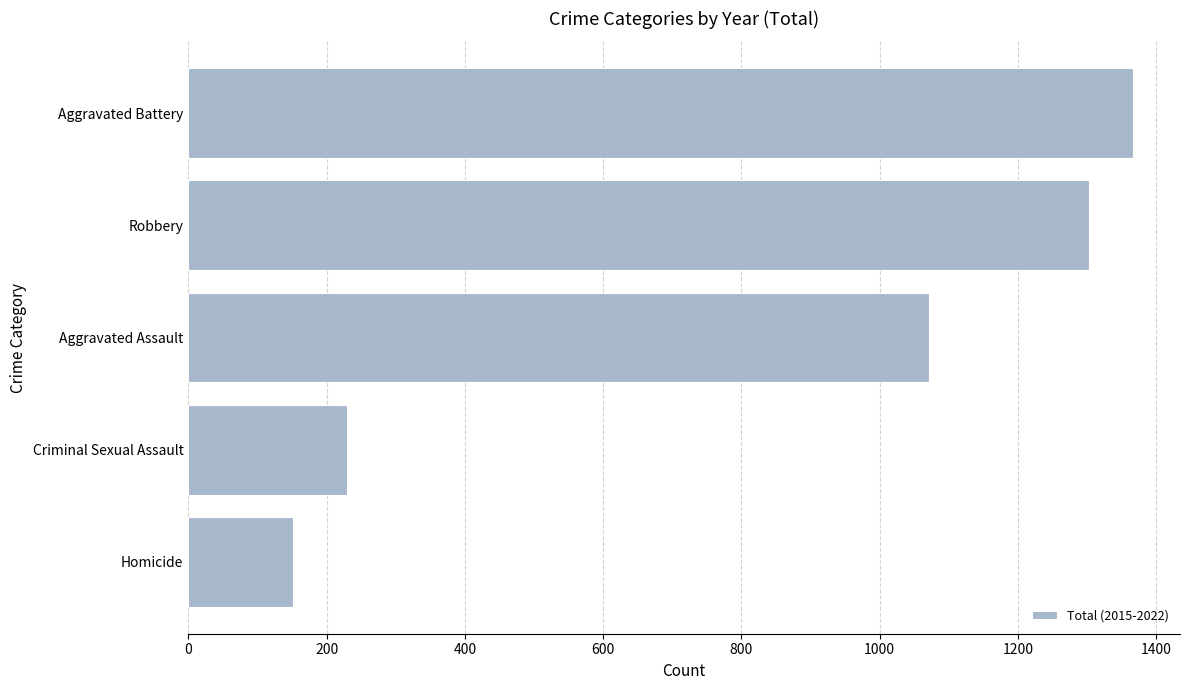

Is it true that the value at Homicide is 99?

False